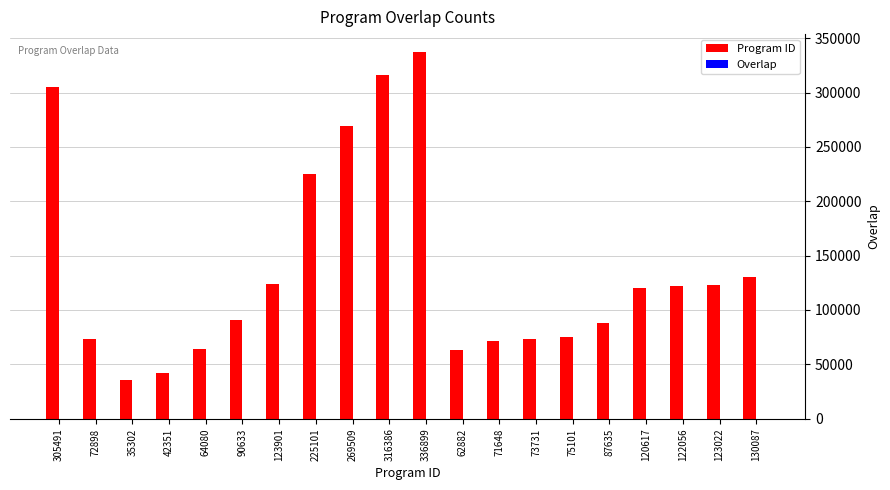

Which series changed the most between 42351 and 336899?

Program ID